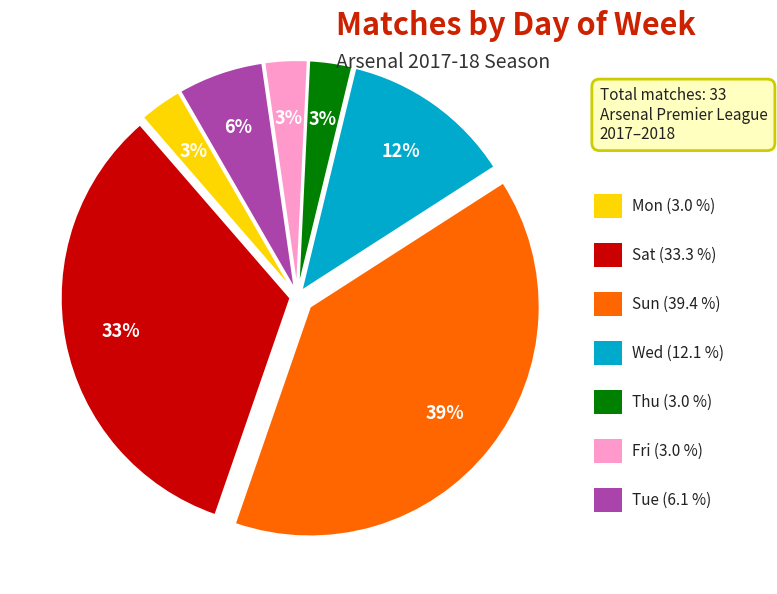

Is there a majority slice in this chart?

No